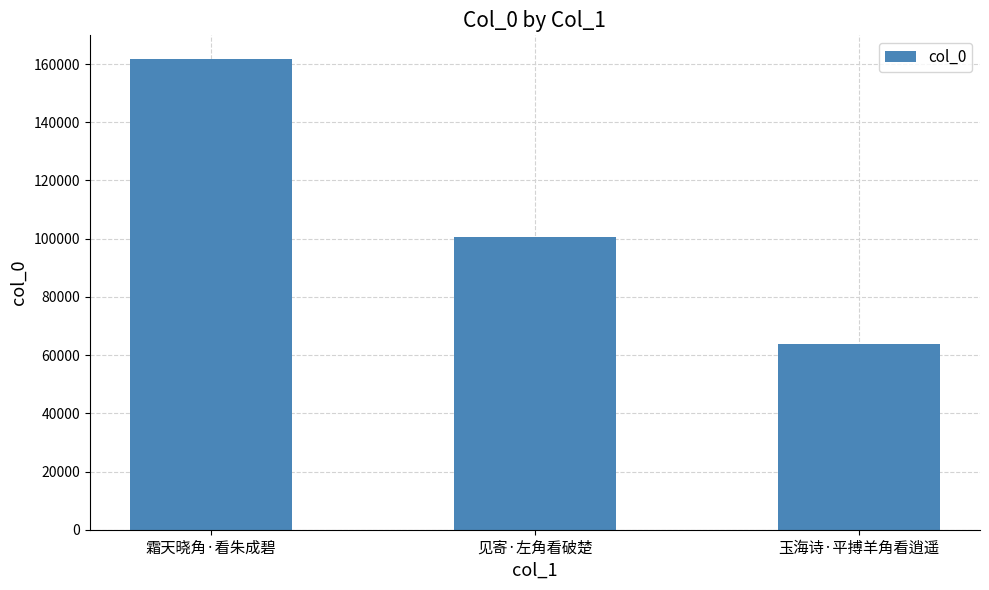

What is the value of the 1st bar from the left?

161781